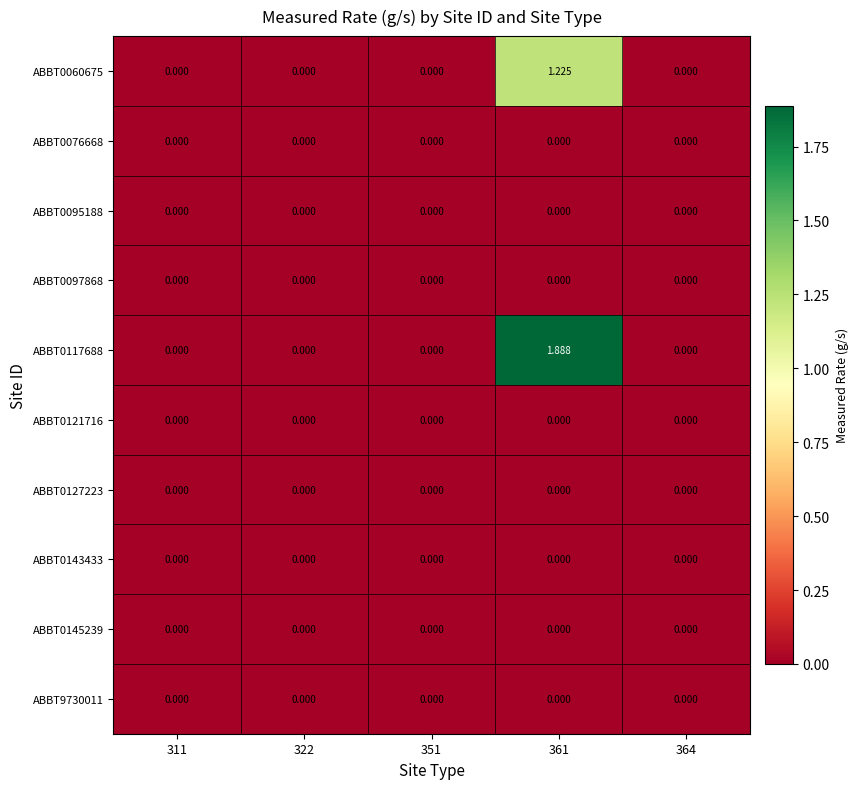

Between 311 and 351, which is larger?

311